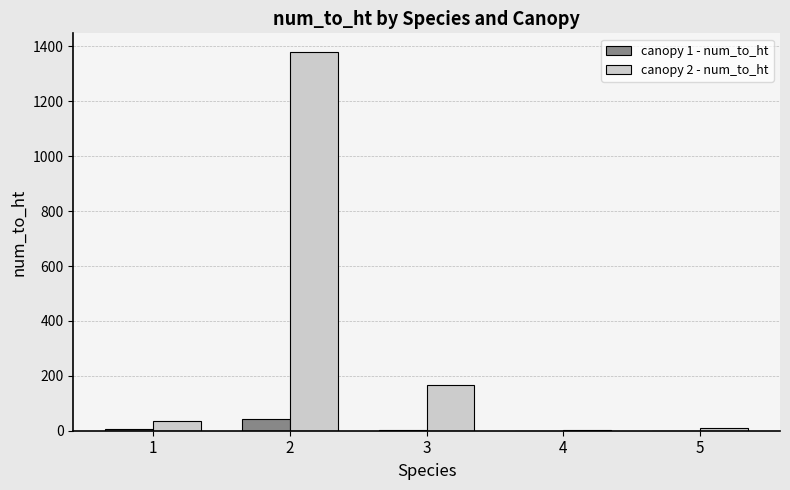

Which series has the largest total across all categories?

canopy 2 - num_to_ht